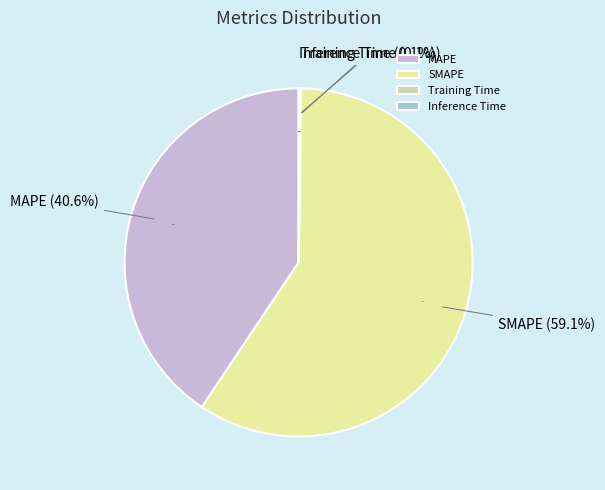

What percentage do Inference Time and SMAPE together represent?

59.3%